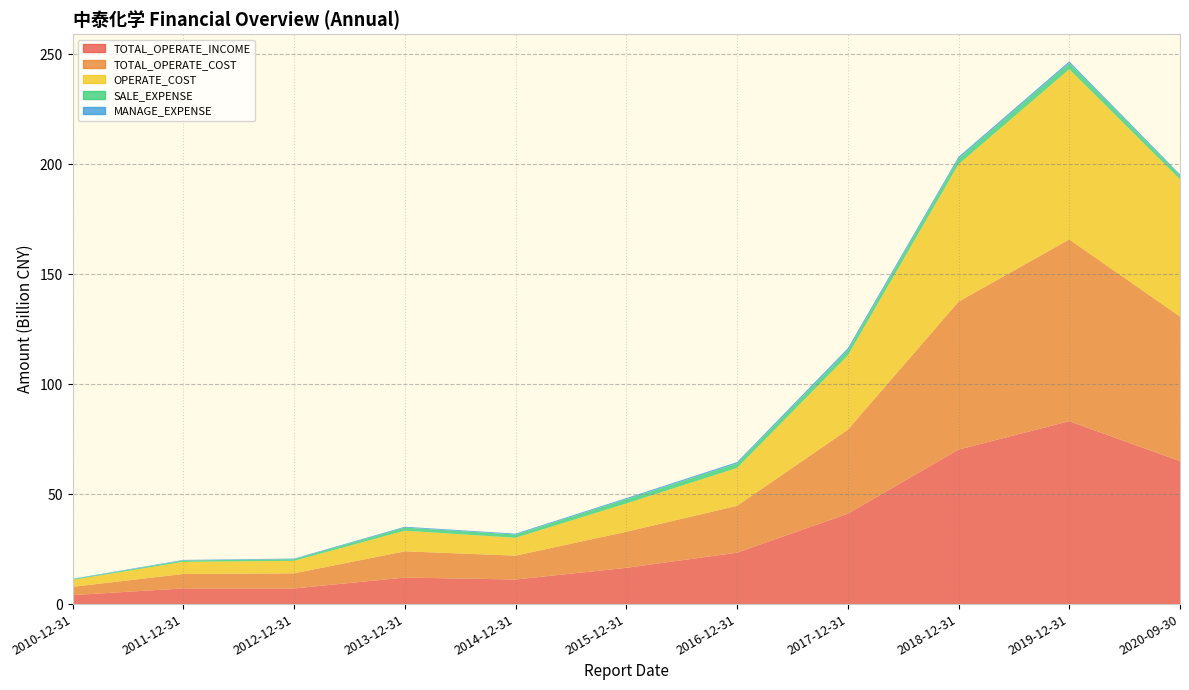

Reading right to left, list all the values displayed in this chart.

TOTAL_OPERATE_INCOME: 64970339894.7	83119888254.3	70222629869.9	41059027041.9	23362324089.2	16470554797.5	11176952961.9	12045852832.1	7112887951.8	7122419990.7	4081123546.0
TOTAL_OPERATE_COST: 65712463023.8	82599977681.0	67227503755.9	38193328375.7	21301497443.2	16389562553.1	10840565410.2	11937374503.0	6871051155.2	6561152729.7	3762768724.0
OPERATE_COST: 62383951300.0	77382529185.0	62425700590.0	33731309612.5	17204313955.2	12867905381.9	8125497860.8	9381491217.1	5682460727.1	5532685556.7	3138654615.4
SALE_EXPENSE: 1795922874.8	2747221238.0	2599710717.3	2385502184.4	2045075082.5	1950095310.2	1471451377.3	1401748387.0	742669442.6	606615566.4	316459602.5
MANAGE_EXPENSE: 483454267.9	842530325.1	819057199.3	903305812.8	626160260.9	499287759.0	414074484.2	393887621.6	281716035.1	260161681.4	203400726.9